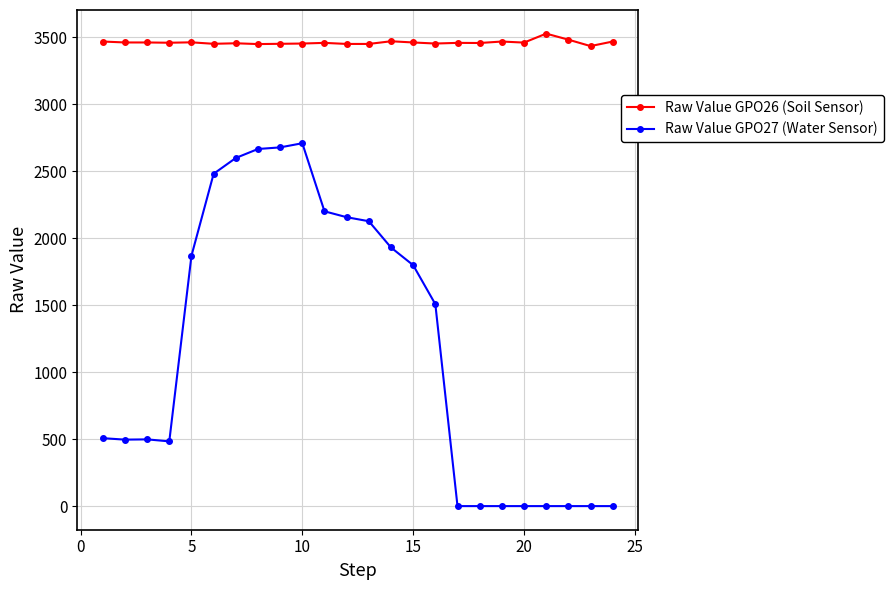

List the series in order of their overall mean, highest first.

Raw Value GPO26 (Soil Sensor), Raw Value GPO27 (Water Sensor)